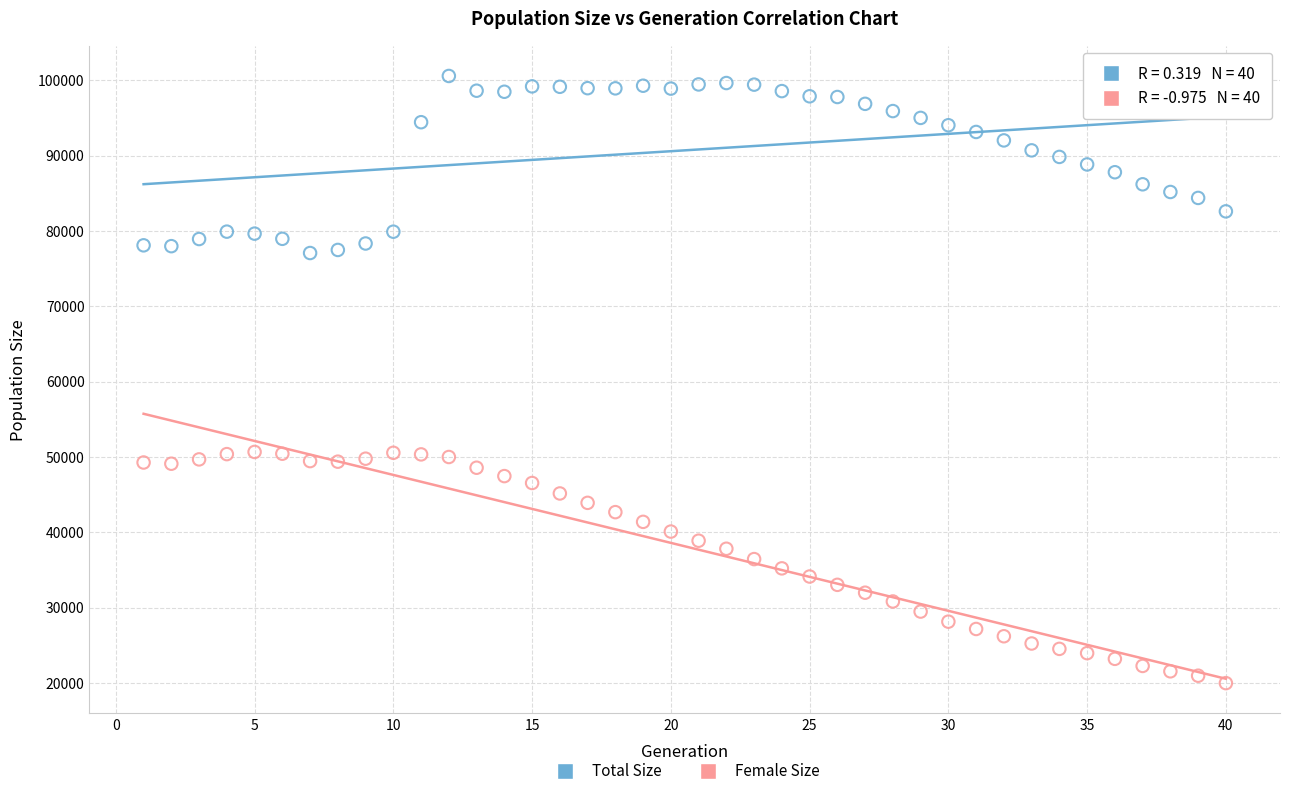

Across all data points, what is the range of X values (max minus min)?

39